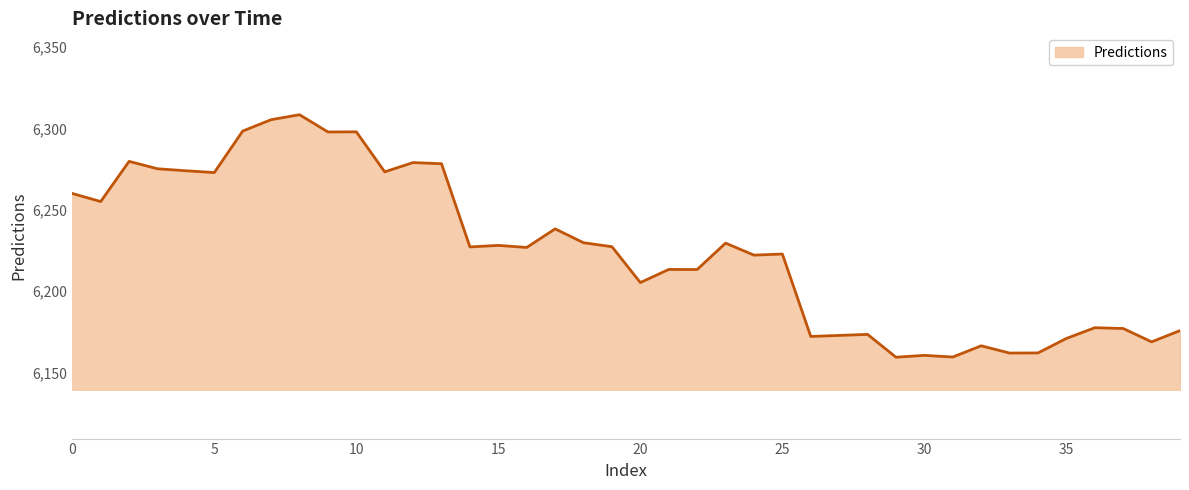

What is the maximum value shown in the chart?

6308.4